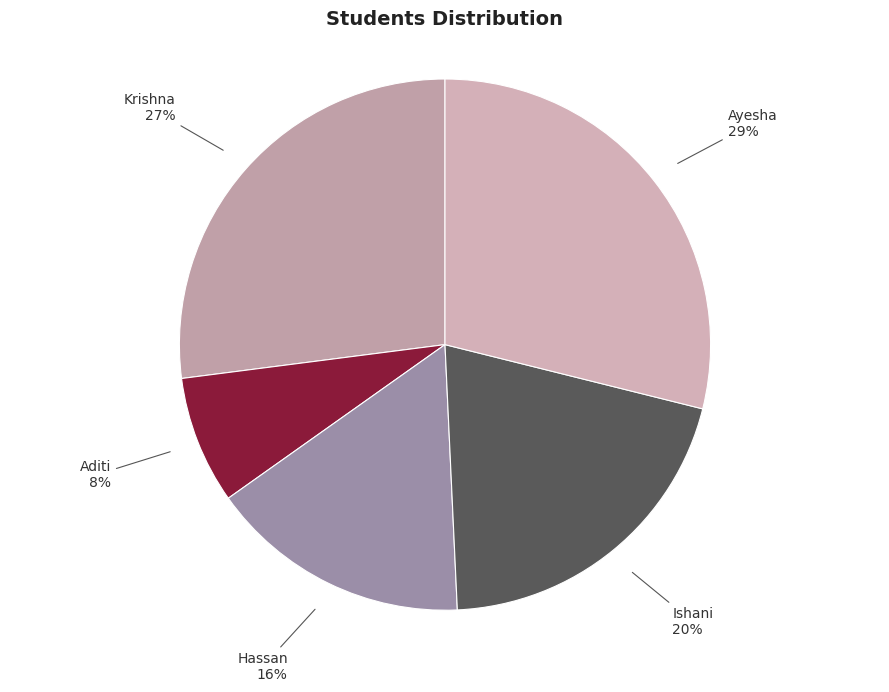

The Ayesha slice represents 29% of the pie. True or false?

True